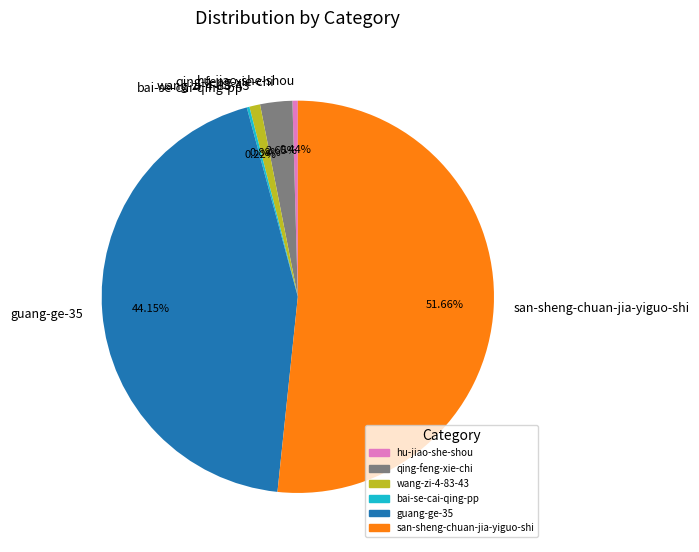

Which category has the biggest portion of the pie?

san-sheng-chuan-jia-yiguo-shi